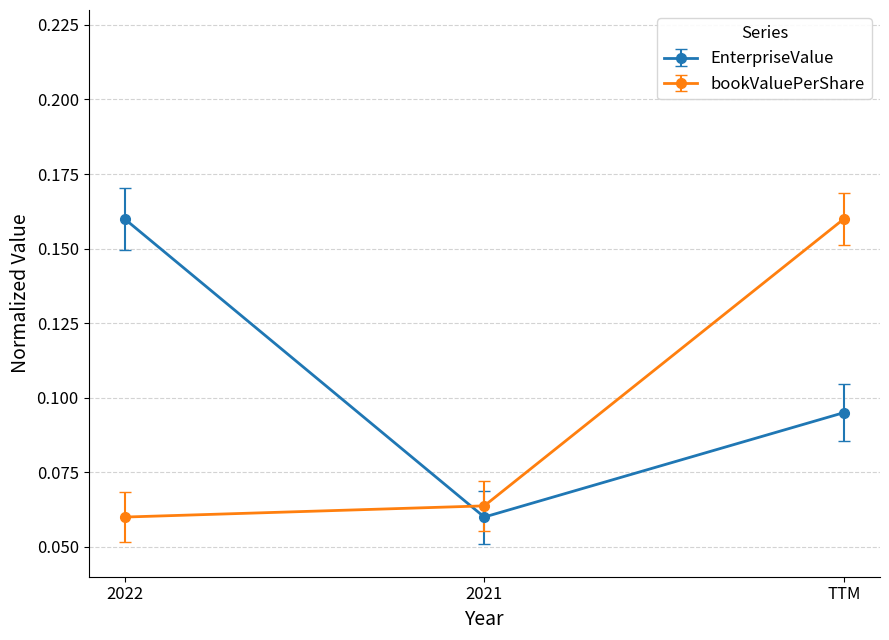

Which series changed the most between 2022 and TTM?

bookValuePerShare